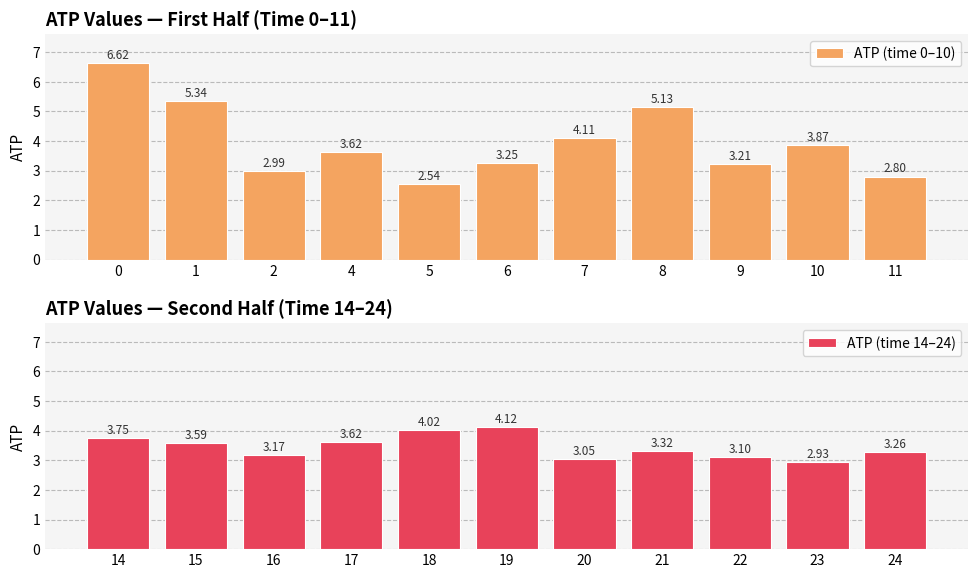

Rank the series by their maximum value, from highest to lowest.

ATP (time 0–10), ATP (time 14–24)